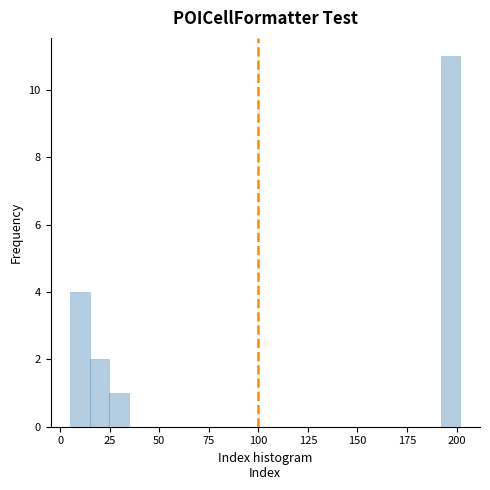

Read against the x-axis, roughly where is the centre of the tallest bar?

195